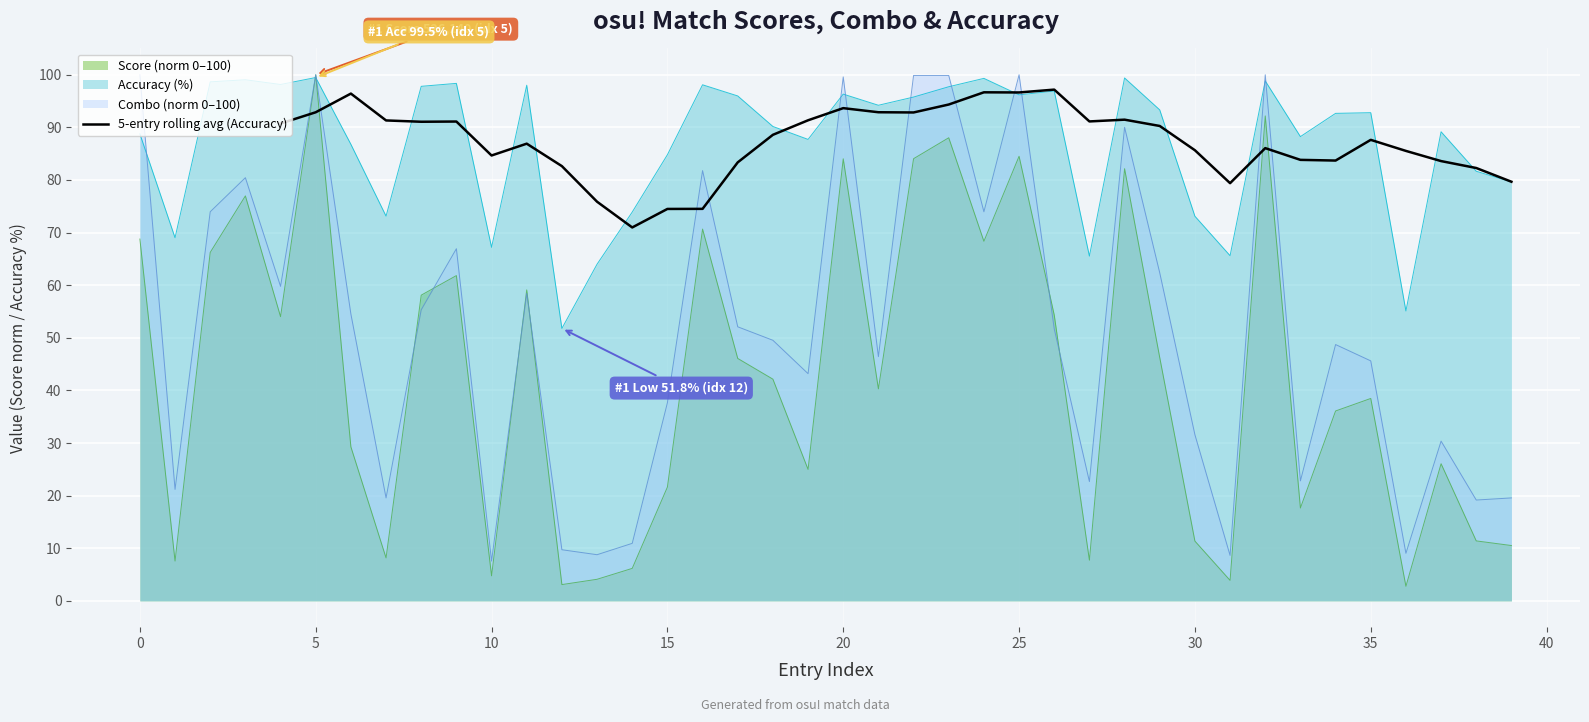

What is the highest value of the Accuracy (%) series?

99.5